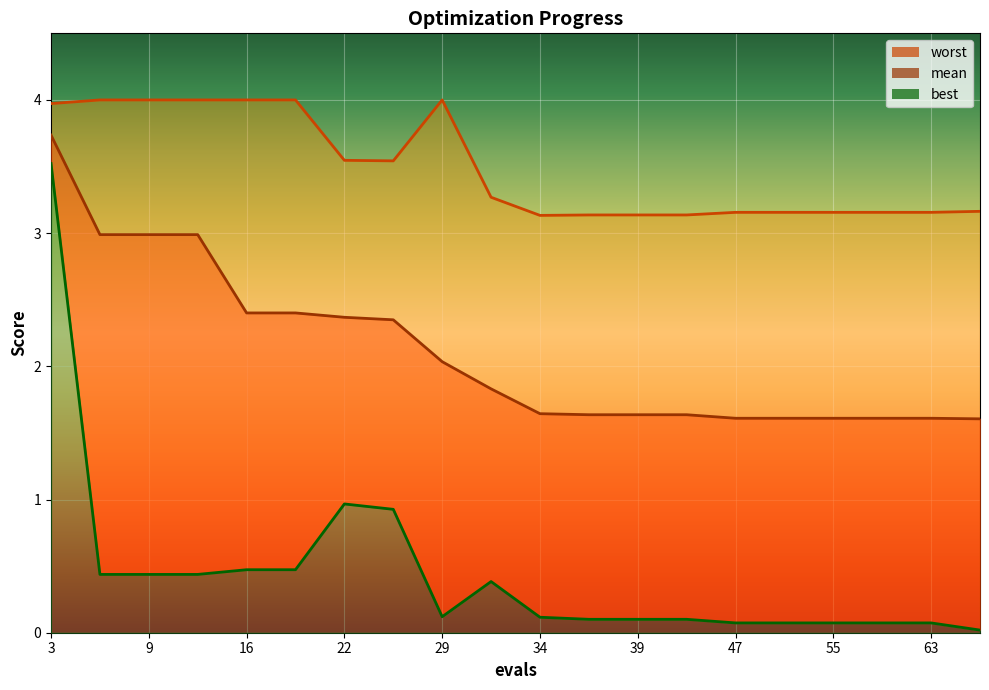

At which label is best closest to 1?

22